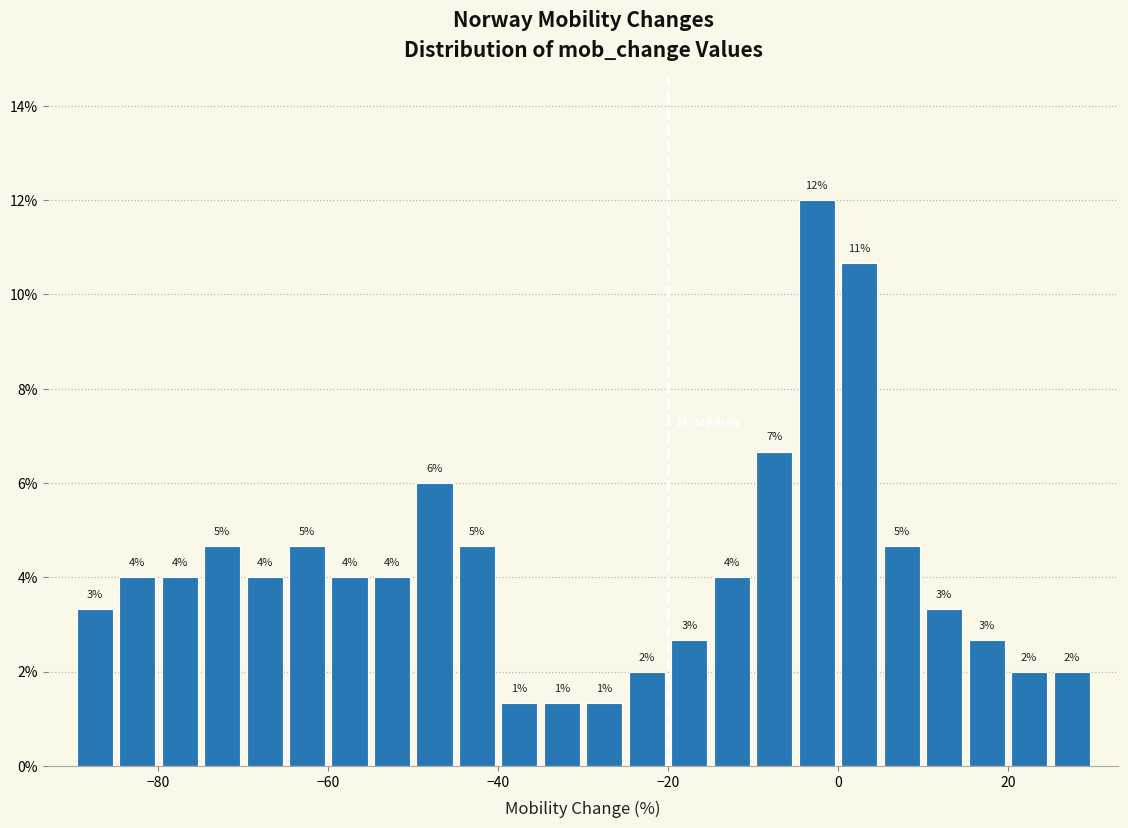

Around what value on the x-axis is the tallest bar? Give the approximate position of its centre, as read against the axis.

-2